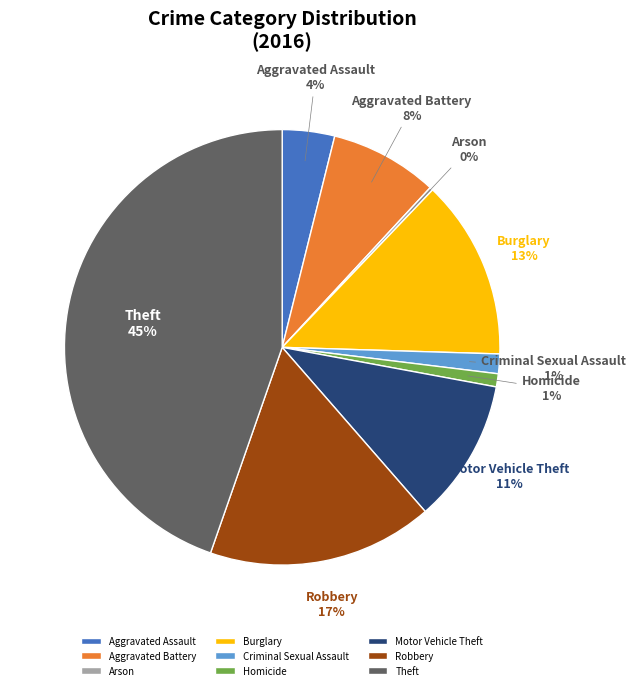

Between Burglary and Robbery, which is larger?

Robbery